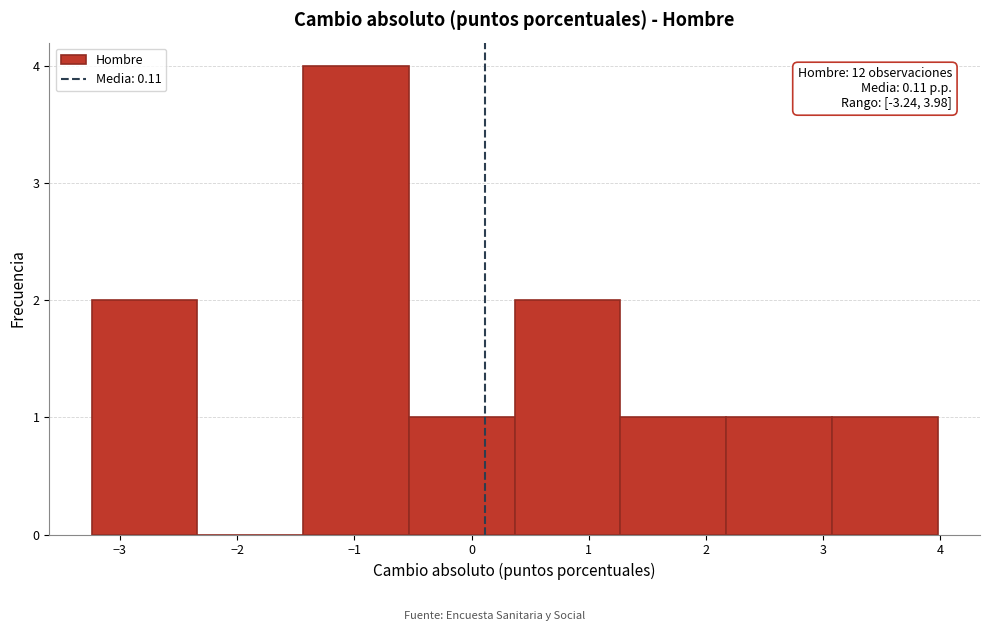

Which range on the x-axis has the tallest bar?

-1.4 to -0.5